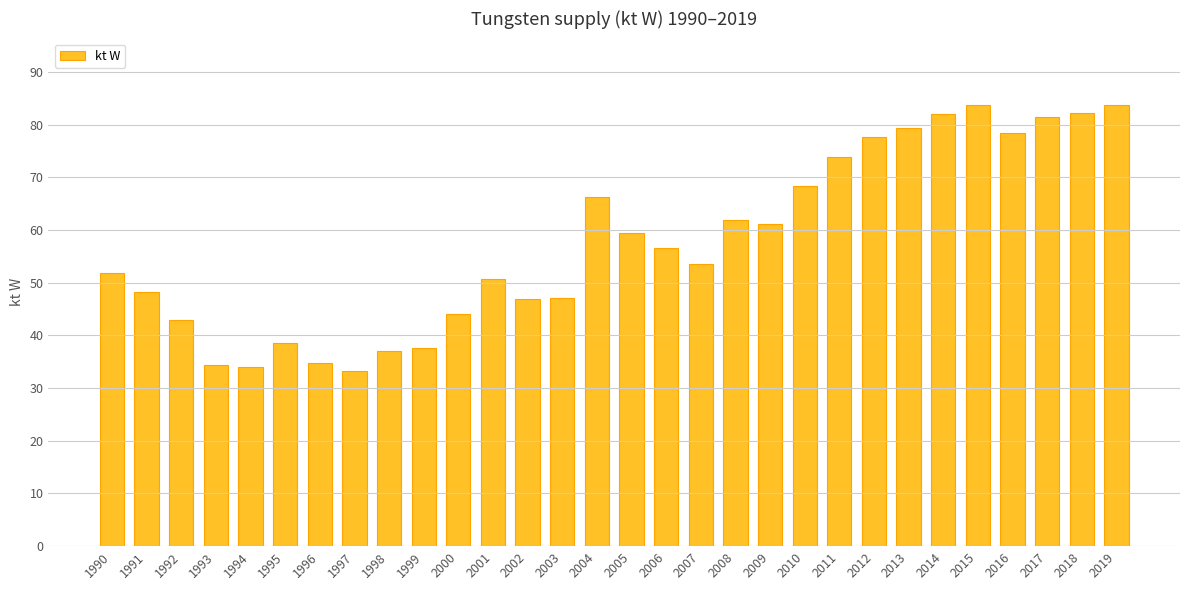

What is the sum of the values at 1990 and 2007?

105.5